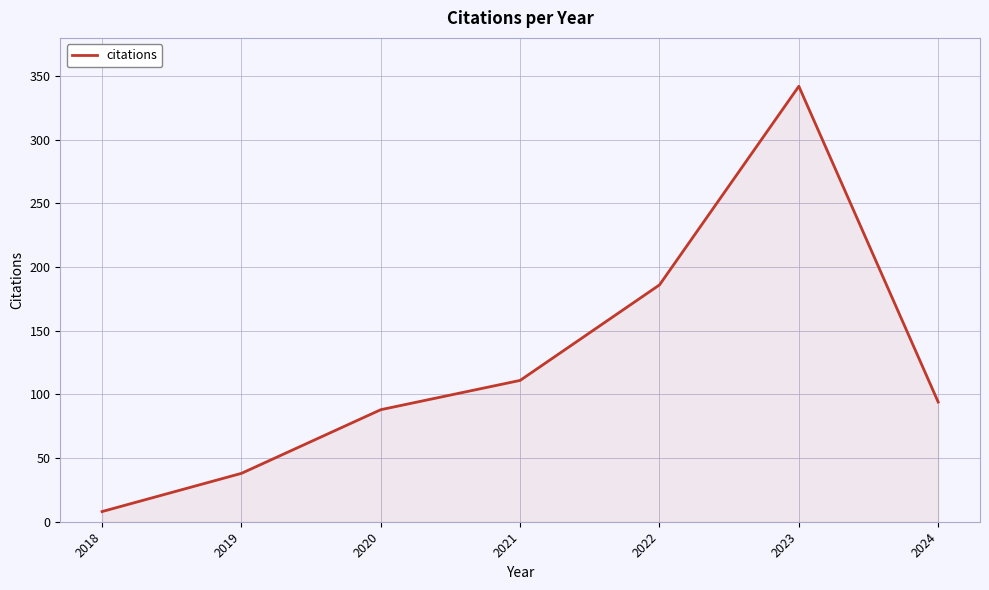

Does the chart display data point markers on the line(s)?

No